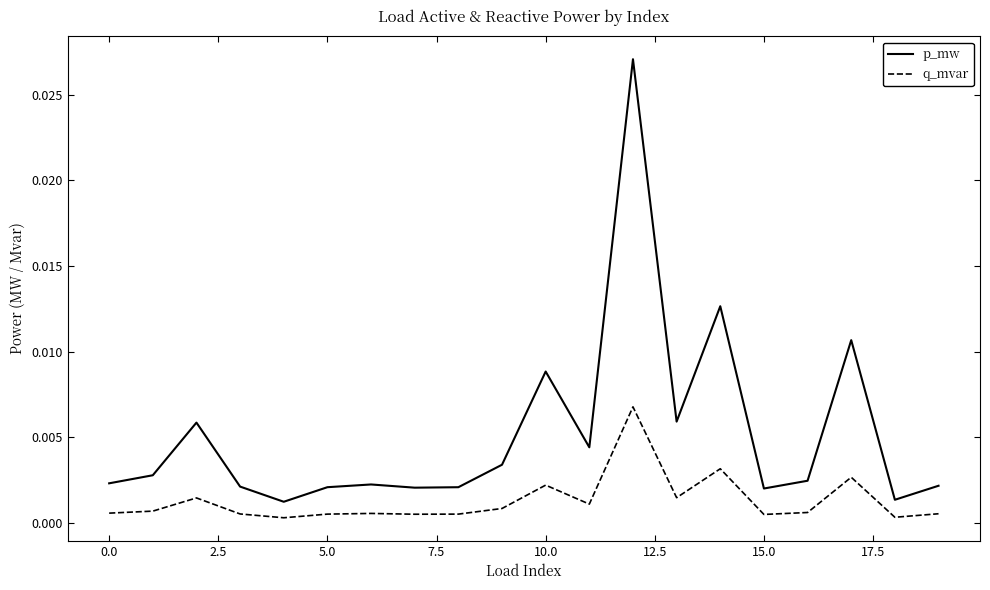

List the series in order of their overall mean, lowest first.

q_mvar, p_mw